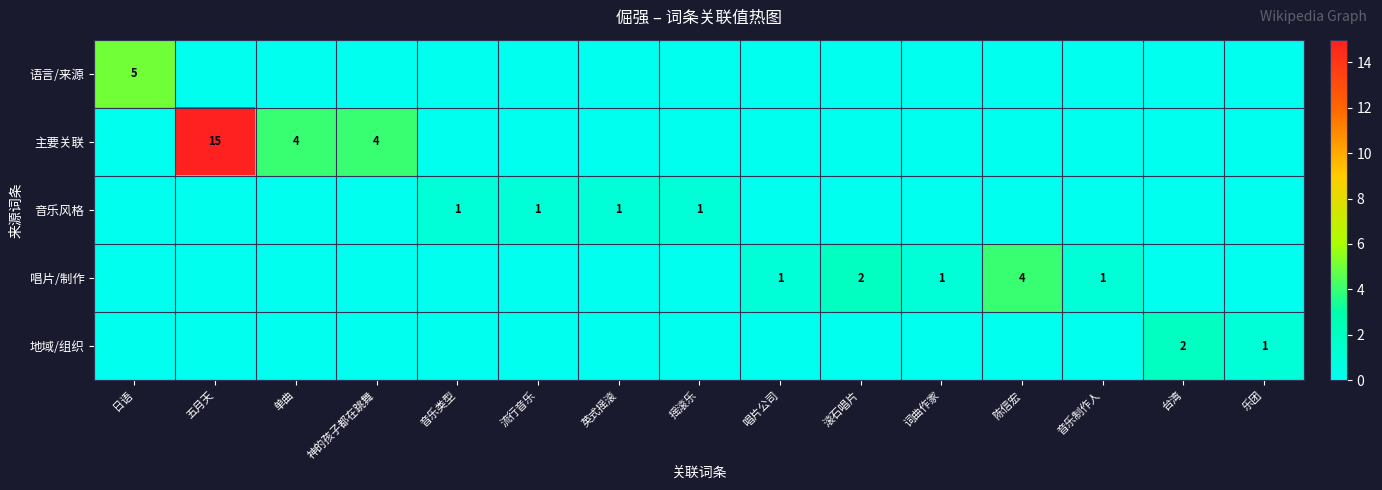

At which category is the sum across all series the highest?

五月天